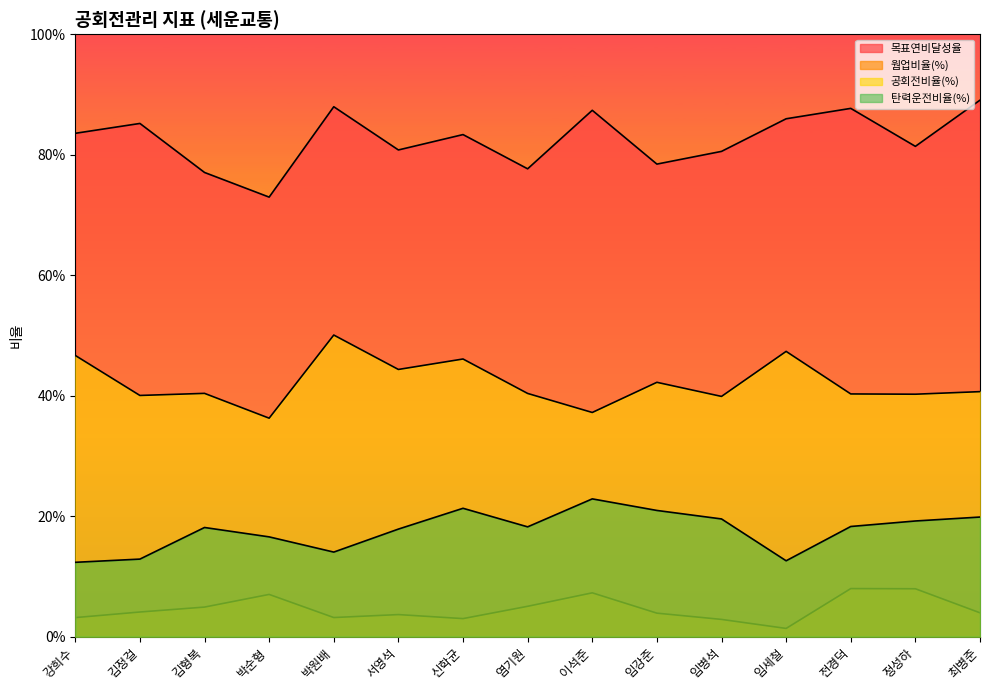

The 목표연비달성율 series shows 0.8 at 김형복. True or false?

True